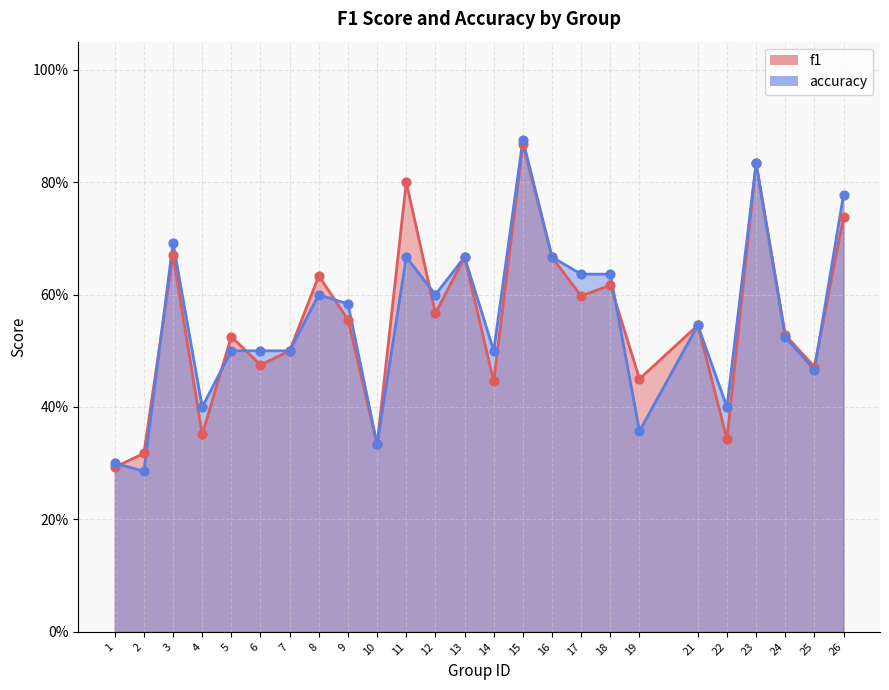

Which series has the largest total across all categories?

accuracy